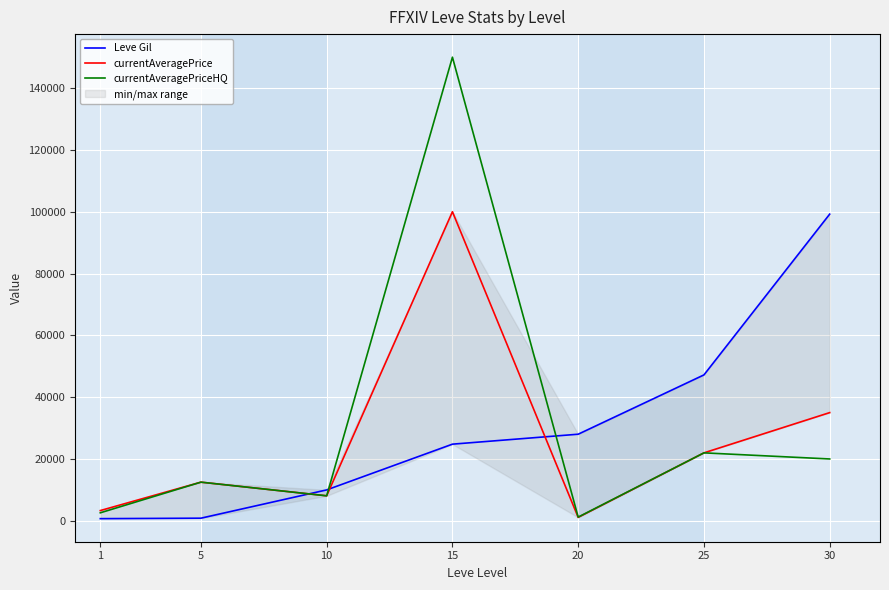

True or false: Leve Gil and currentAveragePriceHQ cross at least once.

True